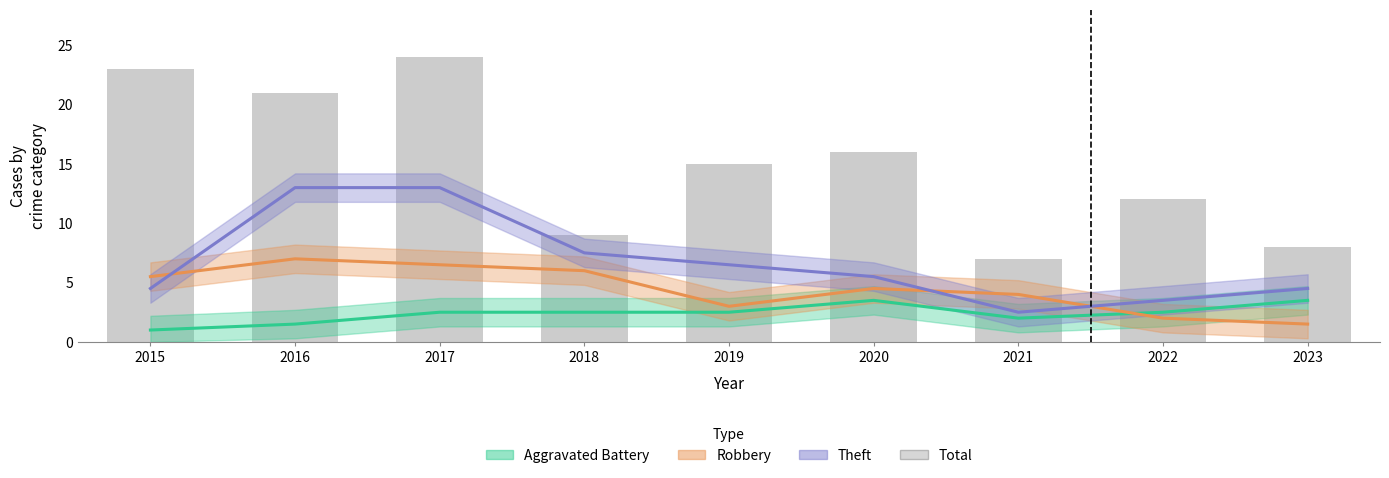

What is the maximum value shown in the chart?

24.0